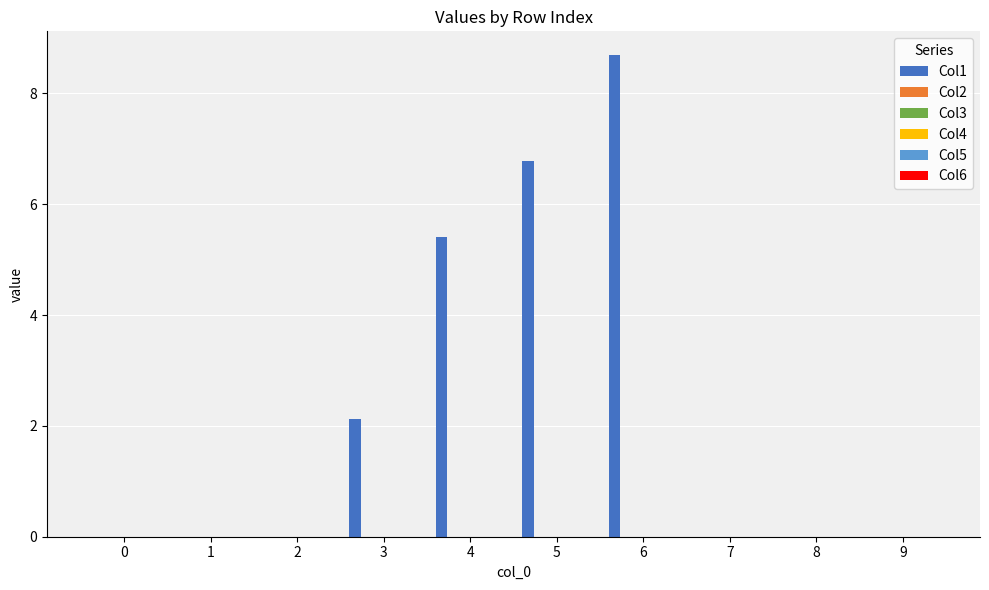

What is the maximum value shown in the chart?

8.7